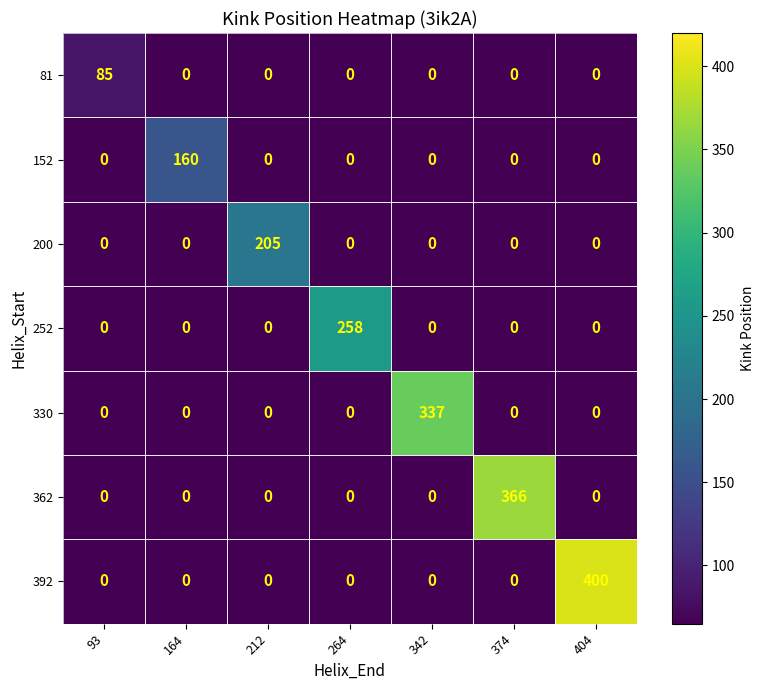

At which category is the sum across all series the highest?

404